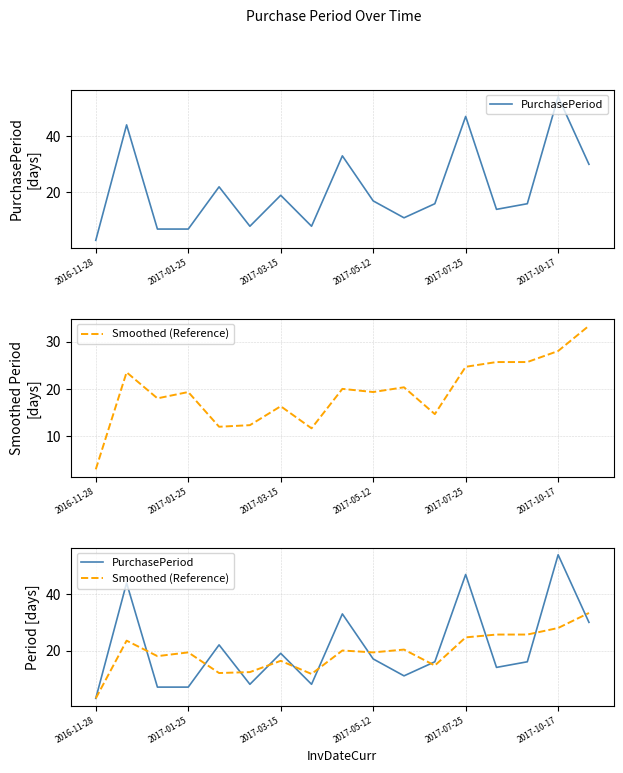

Does the chart have visible grid lines?

Yes